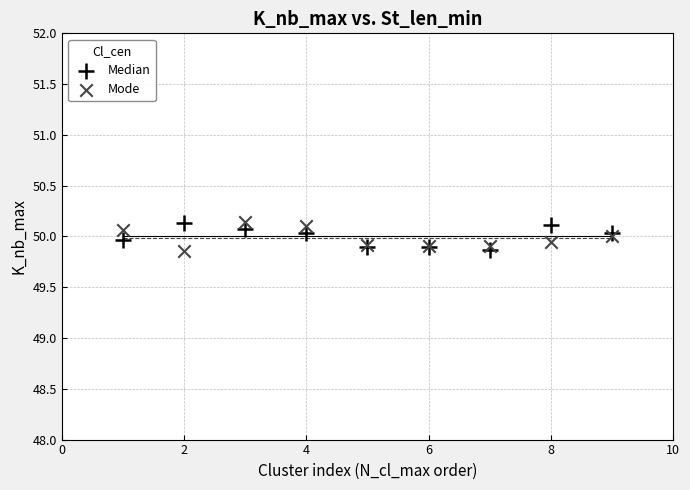

What are all the series names shown in the legend?

Median, Mode